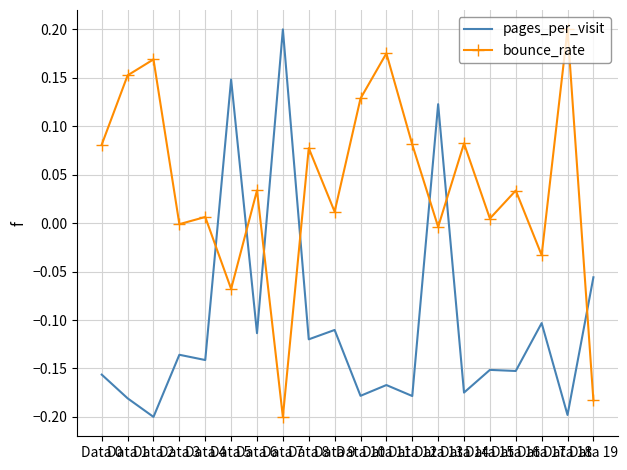

True or false: bounce_rate and pages_per_visit cross at least once.

True